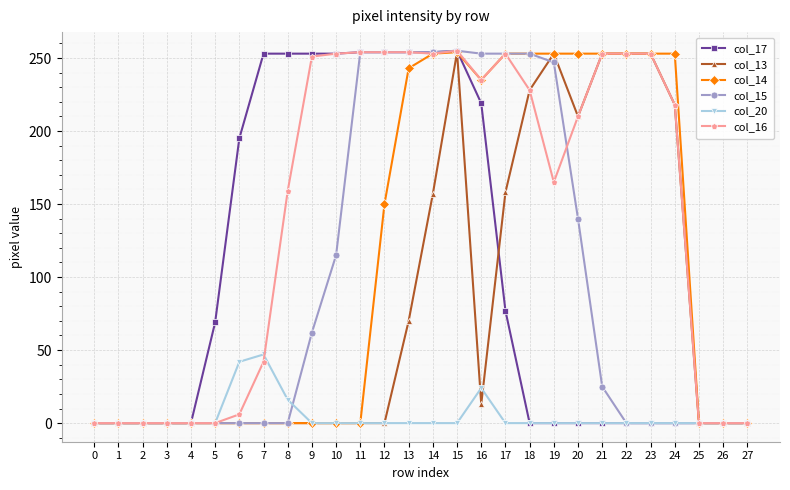

The col_14 series shows 160 at 7. True or false?

False